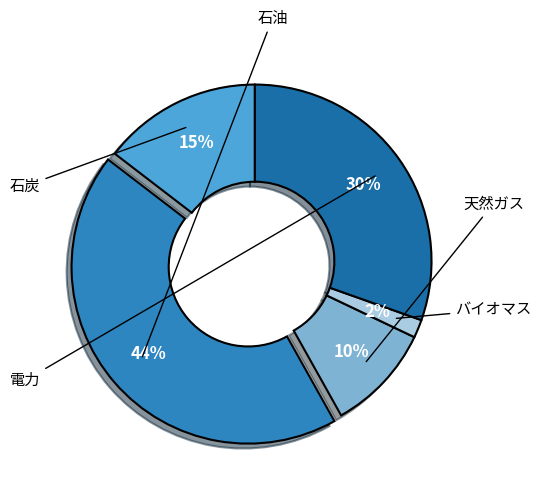

To the nearest percent, what is the combined percentage of 電力 and バイオマス?

32%